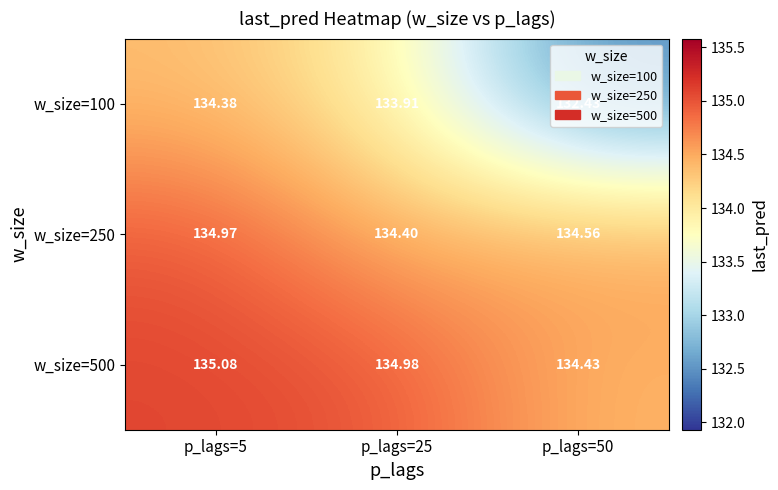

Reading left to right, transcribe all the data shown in this chart.

w_size=100: p_lags=5=134.4	p_lags=25=133.9	p_lags=50=132.4
w_size=250: p_lags=5=135.0	p_lags=25=134.4	p_lags=50=134.6
w_size=500: p_lags=5=135.1	p_lags=25=135.0	p_lags=50=134.4